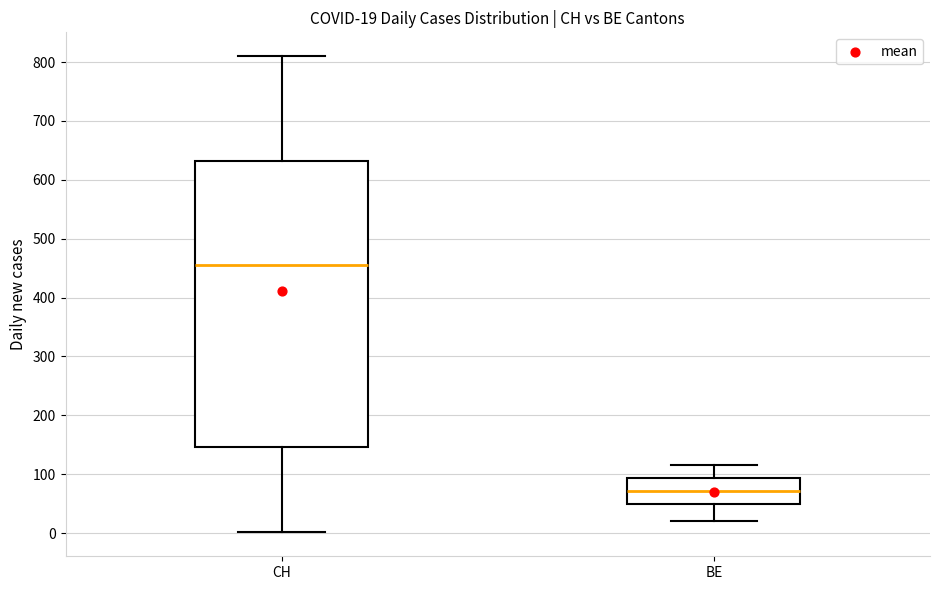

Which box's median line is the lowest?

BE